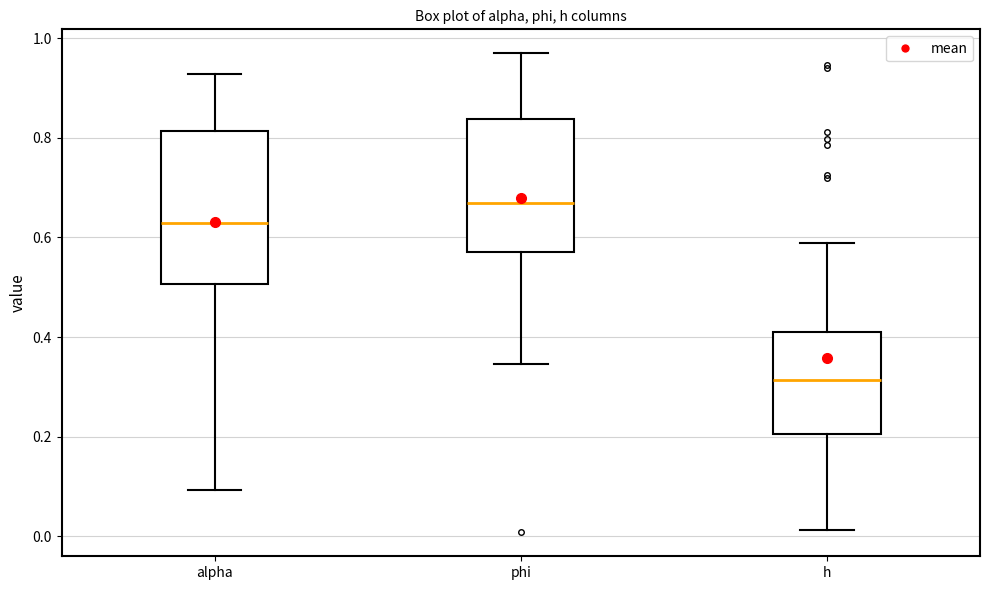

Reading left to right, transcribe this box plot: for each box, give where its median line is, the range the box spans, and where its two whiskers end, as read against the y-axis. The values are not printed on the chart, so give them approximately, as read against the axis.

alpha: median 0.62, box 0.50 to 0.82, whiskers 0.10 to 0.92
phi: median 0.66, box 0.56 to 0.84, whiskers 0.34 to 0.96
h: median 0.32, box 0.20 to 0.40, whiskers 0.02 to 0.58